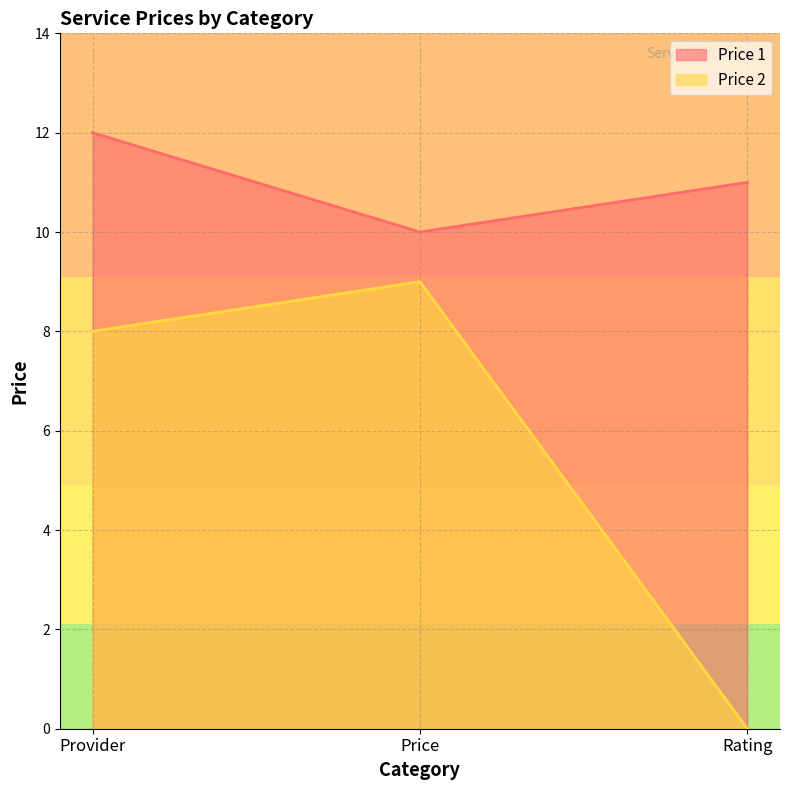

Is the value of Price 1 at Provider greater than the value of Price 2 at Rating?

Yes